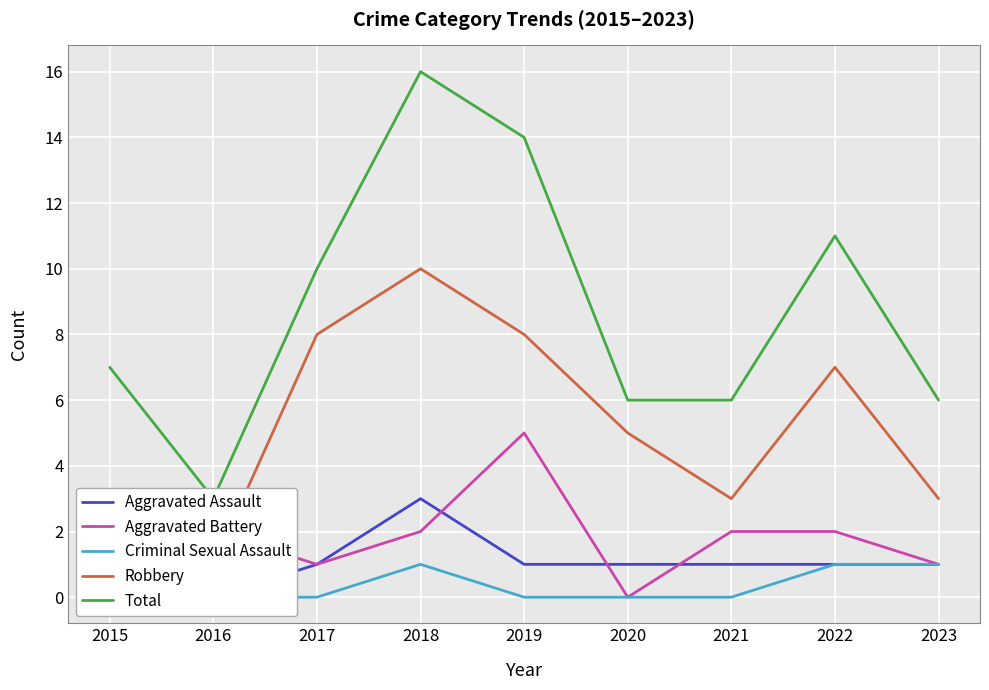

Where is the first local maximum for Robbery?

2018